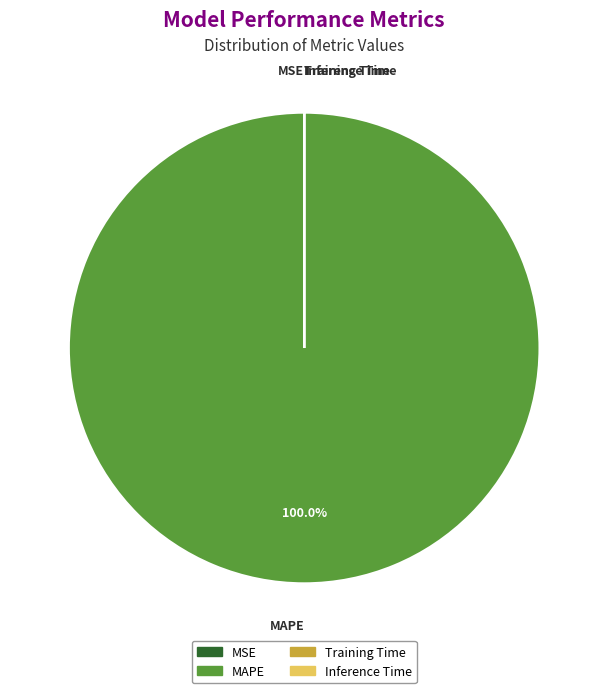

Does MAPE represent more than half of the total?

Yes